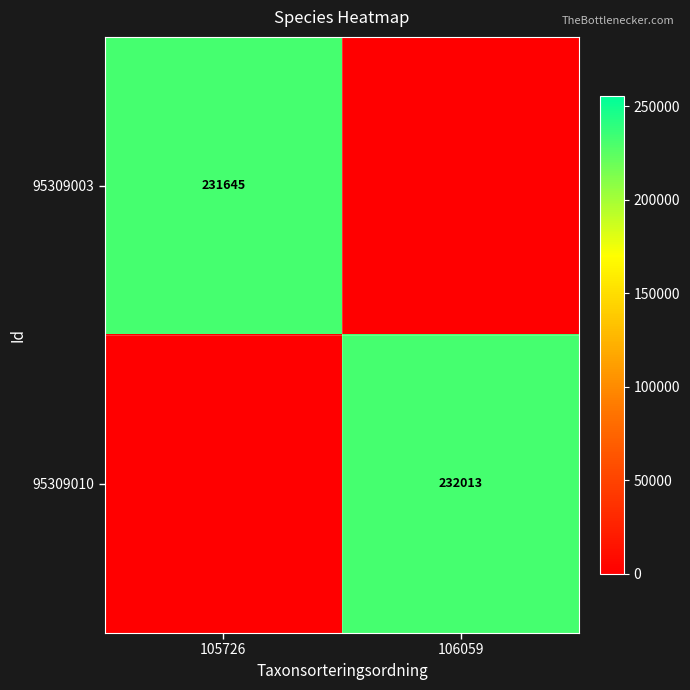

The value of 95309003 at 105726 is 231645. True or false?

True